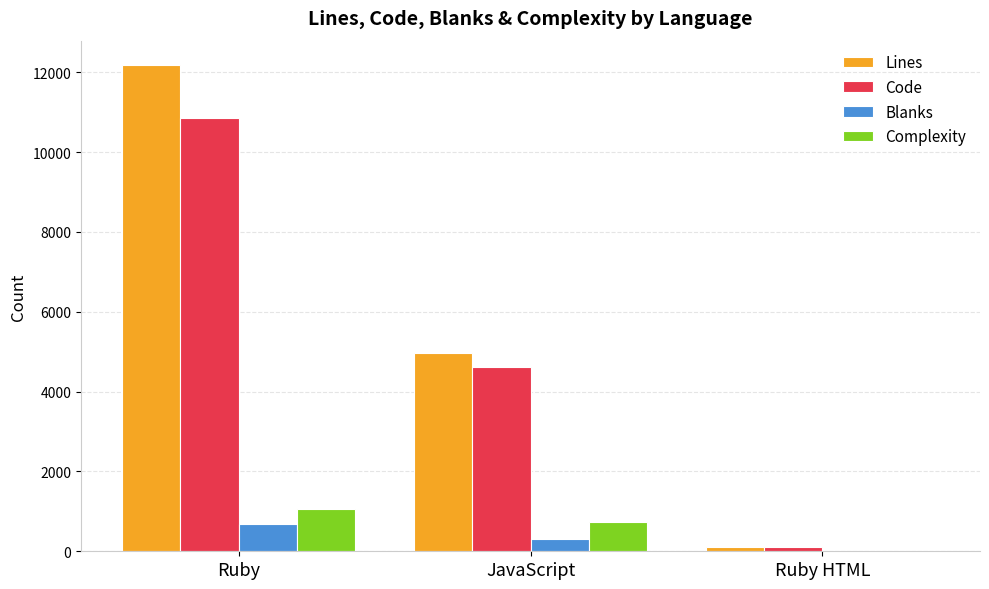

What is the approximate value of Complexity at Ruby?

1048